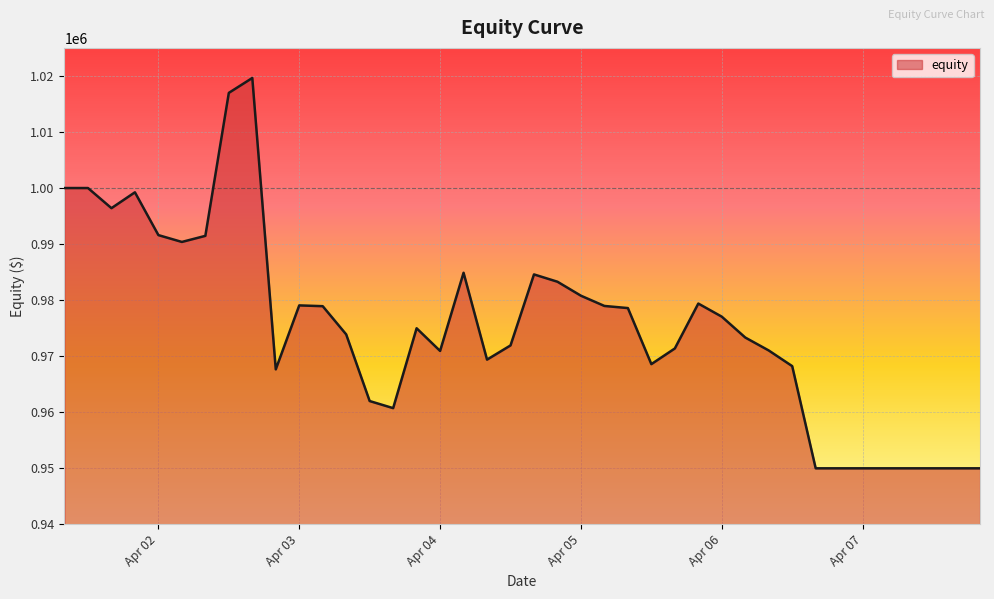

What is the minimum value shown in the chart?

950000.0